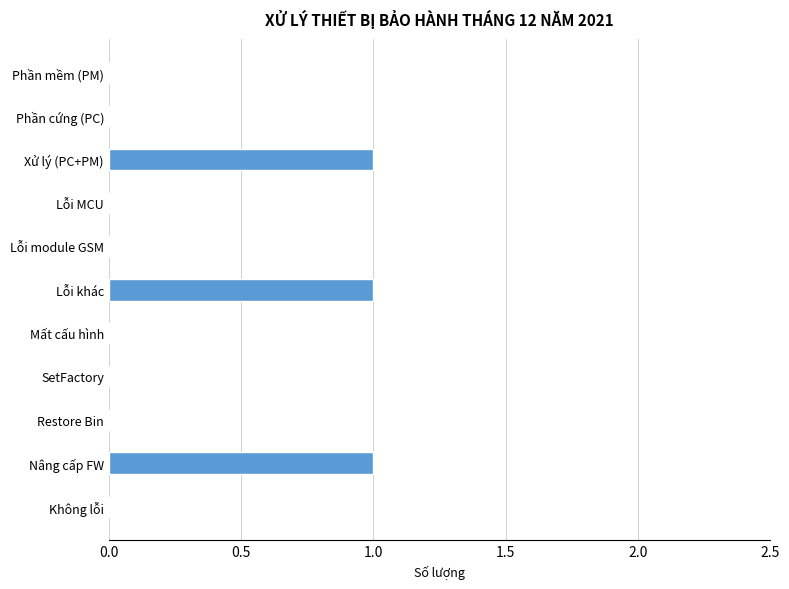

Between Không lỗi and Lỗi khác, which is larger?

Lỗi khác